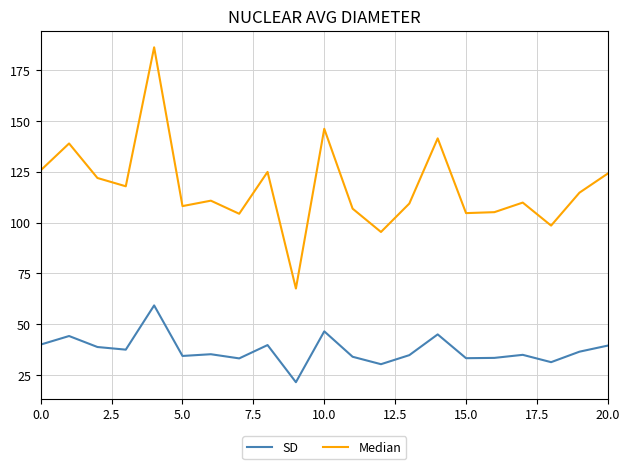

List the series in order of their overall mean, highest first.

Median, SD